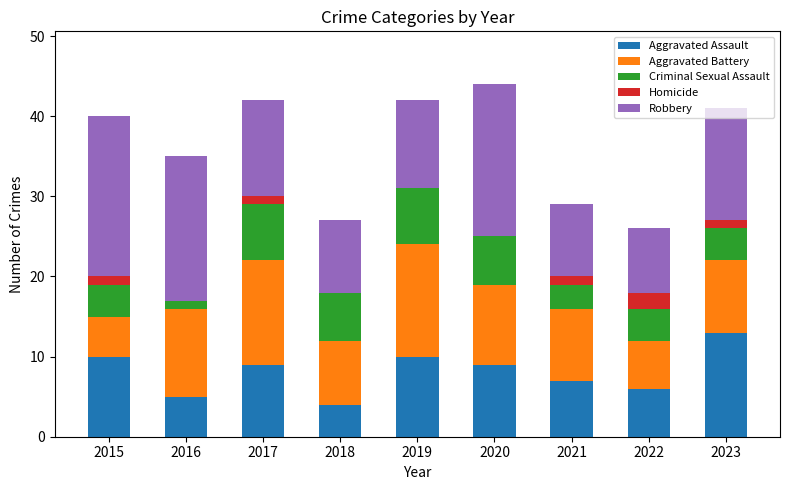

How many distinct data groups are displayed?

5